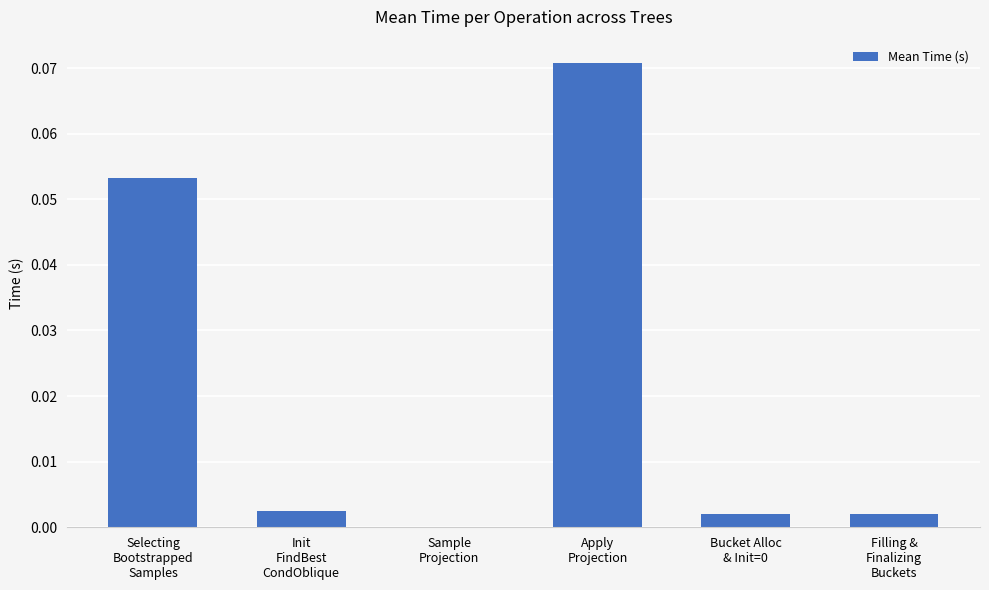

Are the bars horizontal?

No